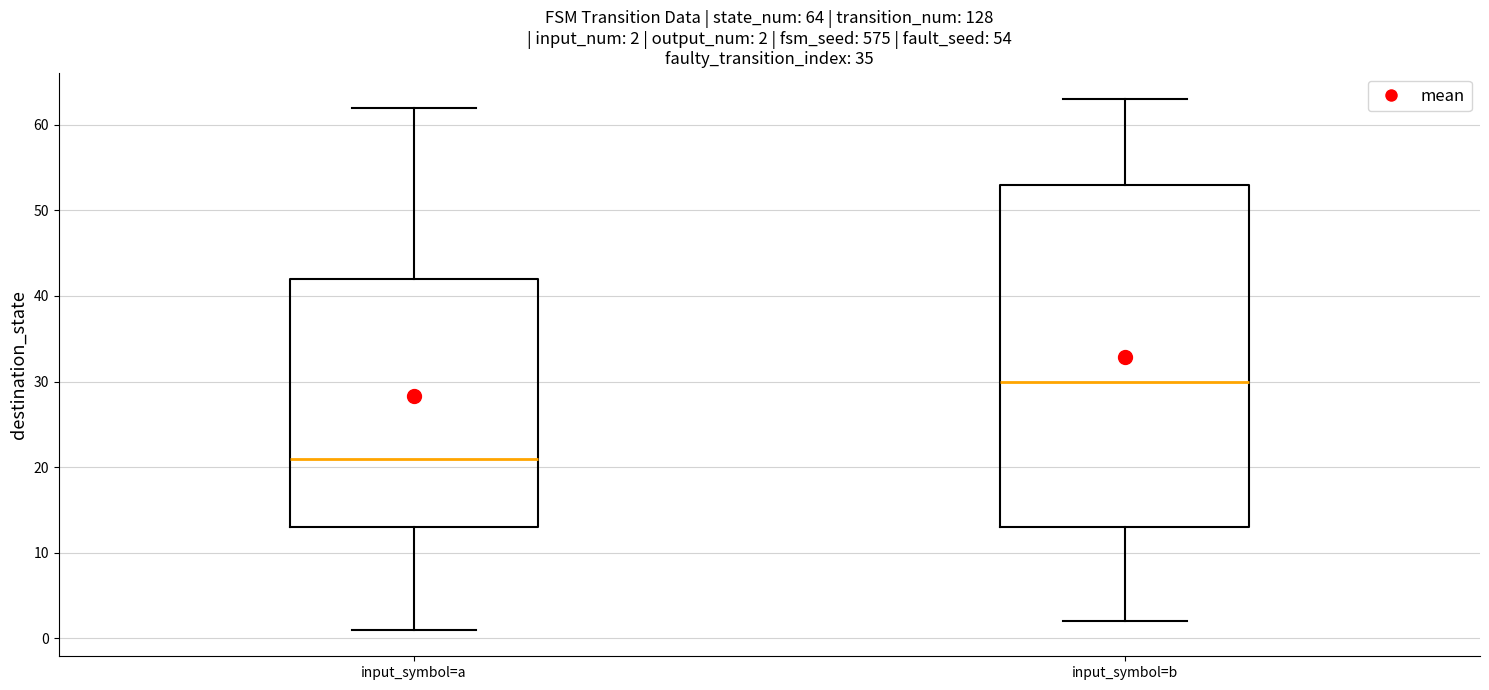

Which box is the tallest, from its lower edge to its upper edge?

input_symbol=b